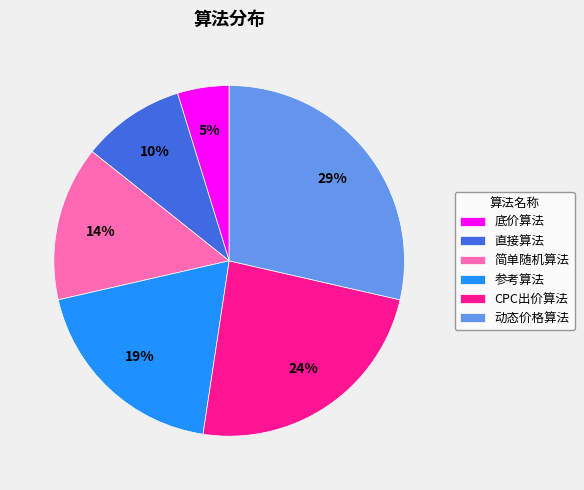

Count the number of slices in the pie.

6